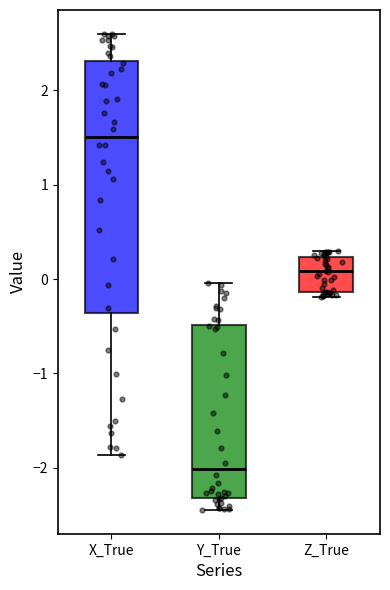

Reading left to right, transcribe this box plot: for each box, give where its median line is, the range the box spans, and where its two whiskers end, as read against the y-axis. The values are not printed on the chart, so give them approximately, as read against the axis.

X_True: median 1.5, box -0.4 to 2.3, whiskers -1.9 to 2.6
Y_True: median -2.0, box -2.3 to -0.5, whiskers -2.4 to 0.0
Z_True: median 0.1, box -0.1 to 0.2, whiskers -0.2 to 0.3